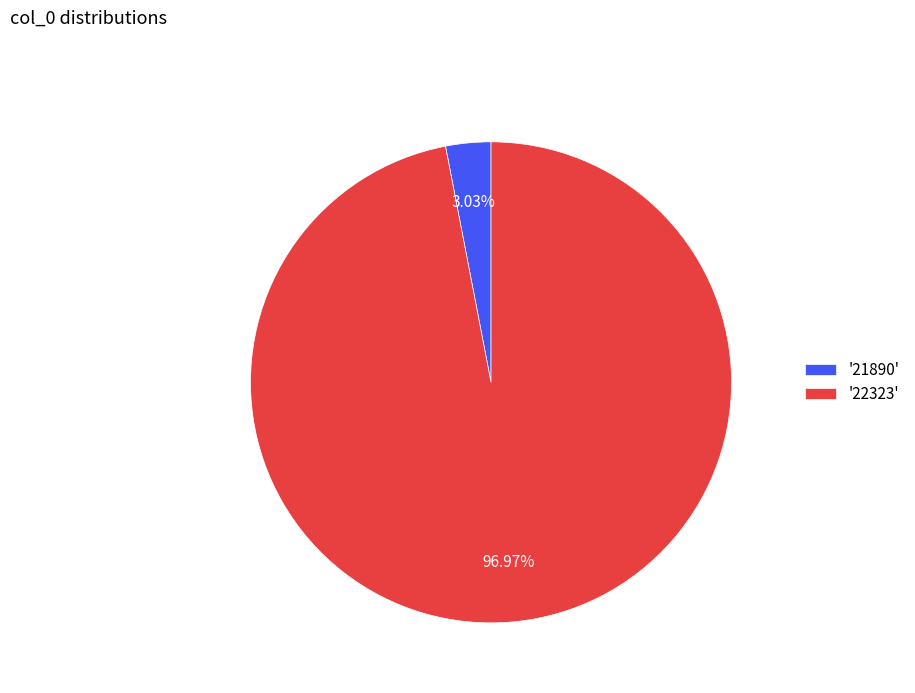

Between '22323' and '21890', which is larger?

'22323'